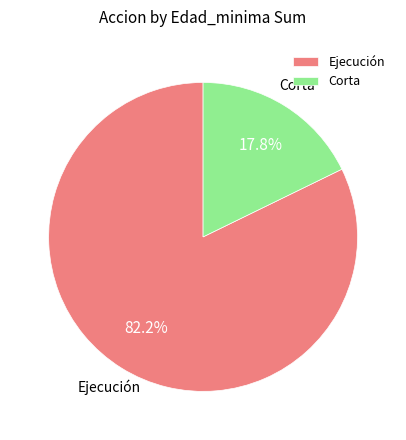

Between Corta and Ejecución, which is larger?

Ejecución